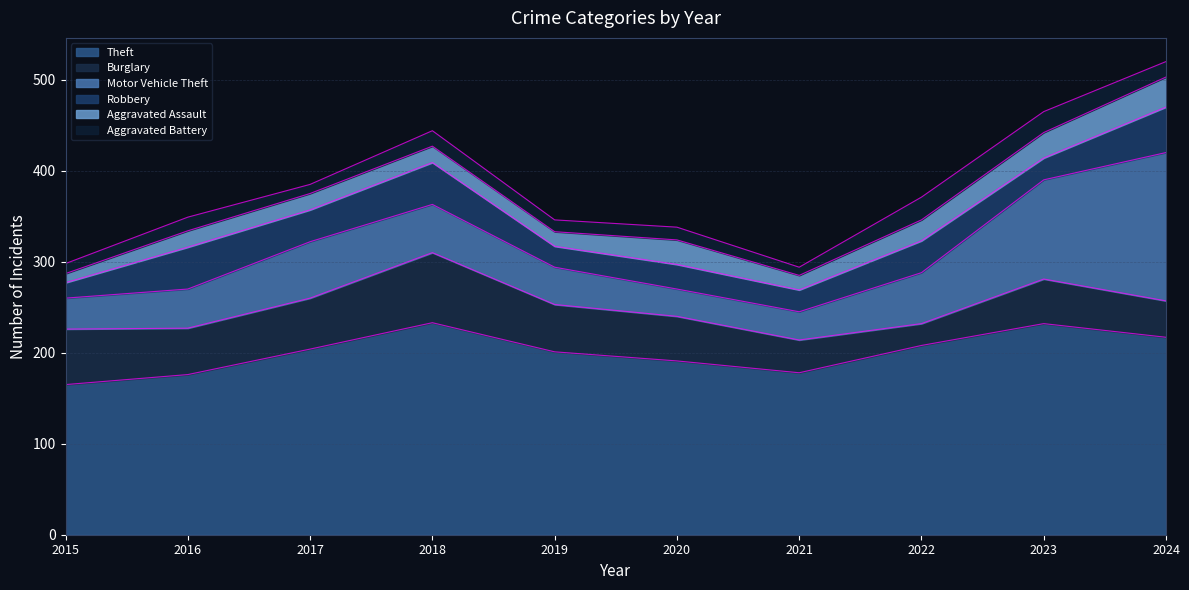

At which category does the chart reach its minimum across all series?

2021